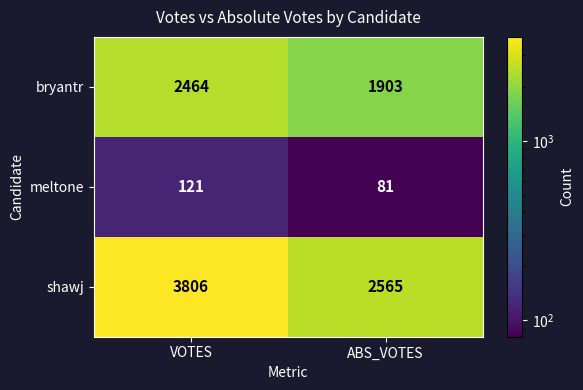

Which series changed the most between VOTES and ABS_VOTES?

shawj